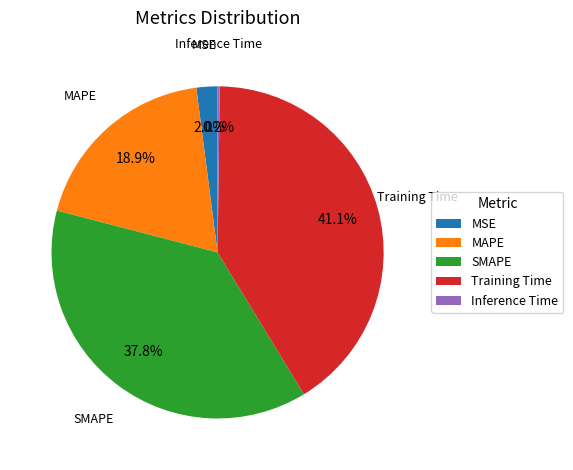

Which category has the biggest portion of the pie?

Training Time